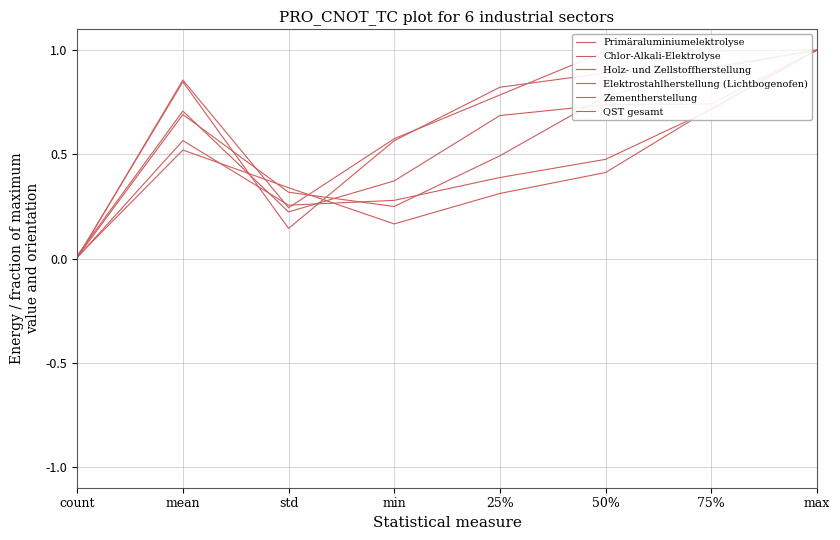

Reading left to right, what are all the values shown in this chart?

Primäraluminiumelektrolyse: 0.0	0.7	0.3	0.2	0.5	0.8	0.9	1.0
Chlor-Alkali-Elektrolyse: 0.0	0.6	0.3	0.3	0.4	0.5	0.7	1.0
Holz- und Zellstoffherstellung: 0.0	0.7	0.2	0.4	0.7	0.7	0.7	1.0
Elektrostahlherstellung (Lichtbogenofen): 0.0	0.8	0.1	0.6	0.8	0.9	0.9	1.0
Zementherstellung: 0.0	0.5	0.3	0.2	0.3	0.4	0.7	1.0
QST gesamt: 0.0	0.9	0.2	0.6	0.8	1.0	1.0	1.0